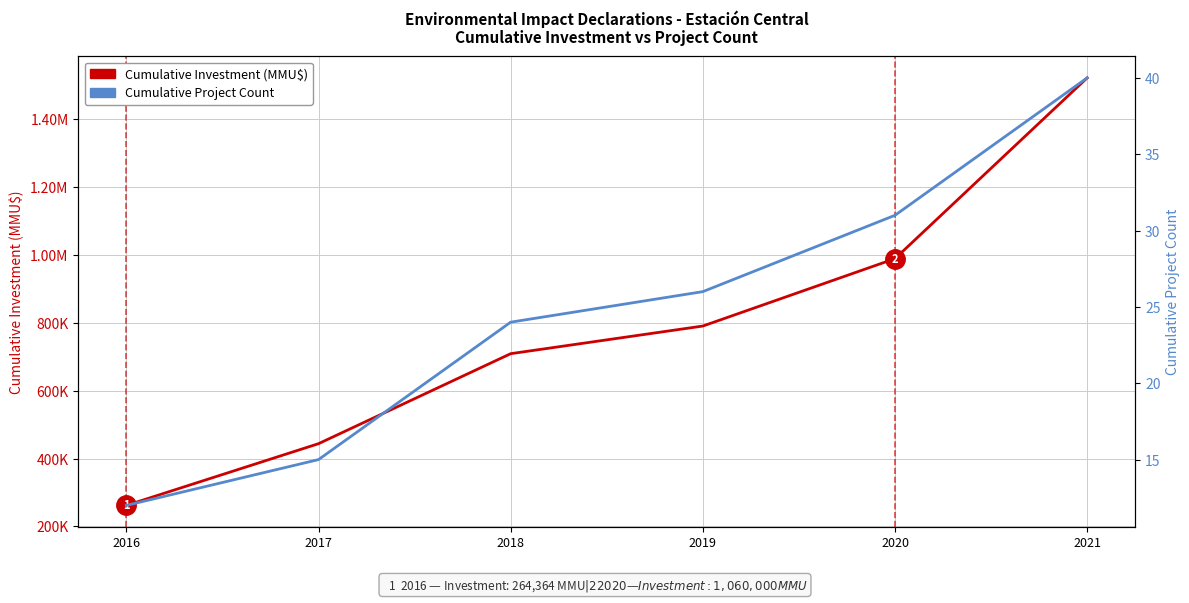

The value of Cumulative Project Count at 2017 is 7. True or false?

False